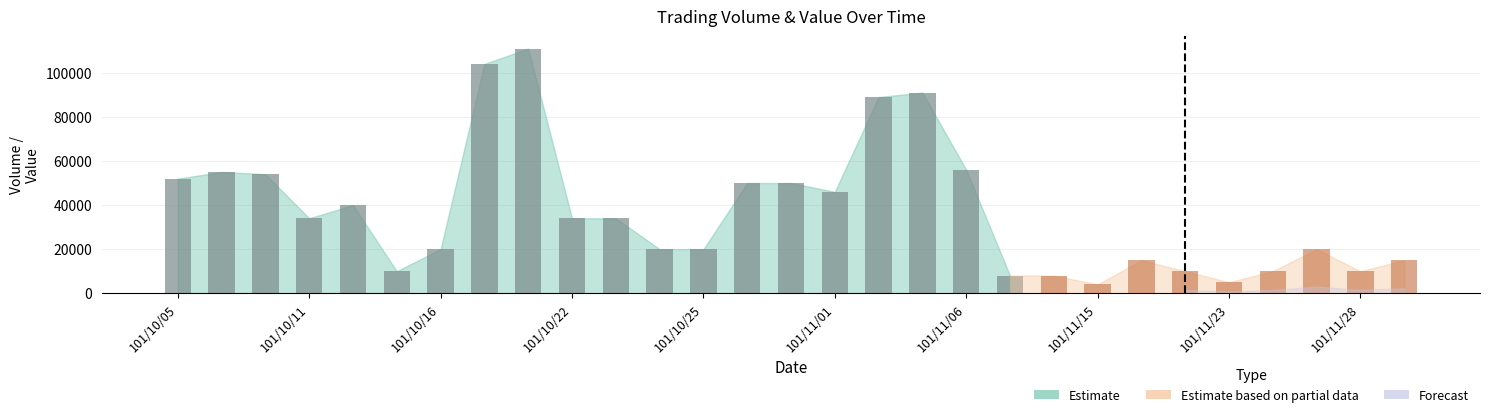

Is it true that the value at 101/11/15 is 162106?

False